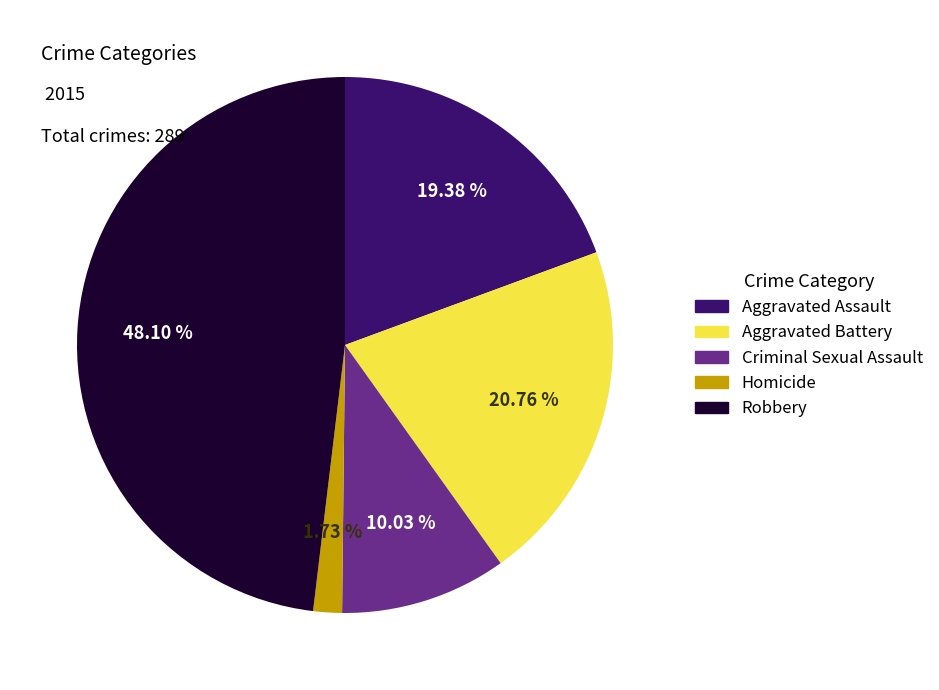

Is there a majority slice in this chart?

No